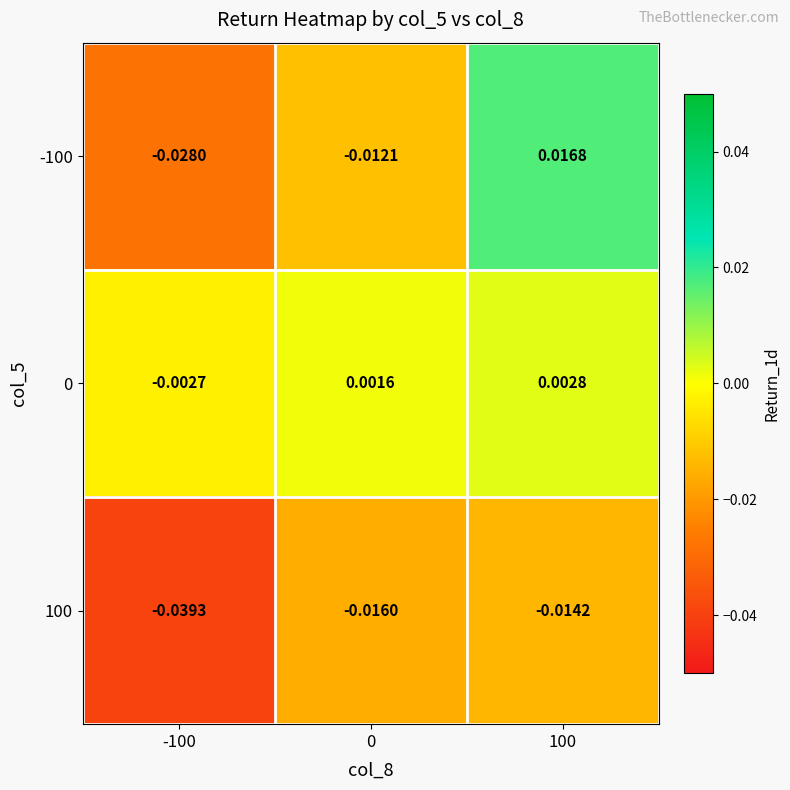

Which label corresponds to the largest value in the chart?

100